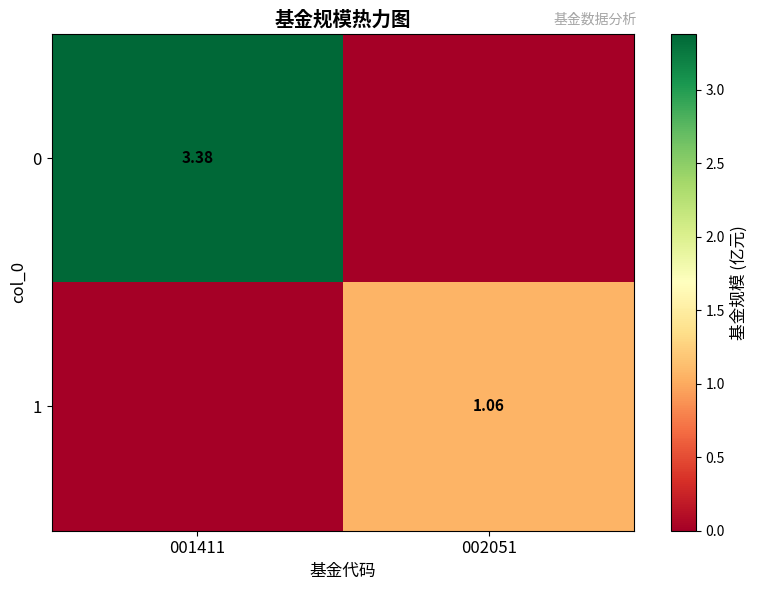

What is the difference between the maximum and minimum values in the 1 series?

1.1